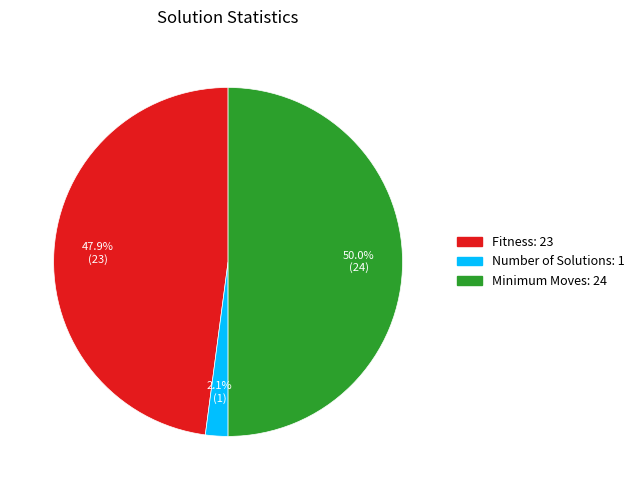

Count the number of slices in the pie.

3